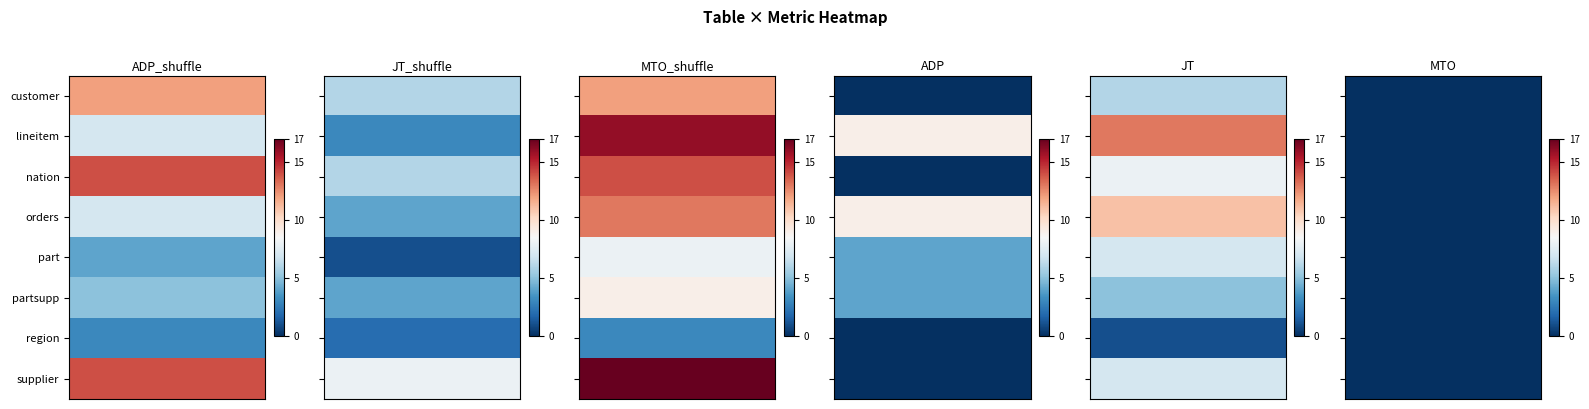

Is it true that supplier equals 24 at 0?

False